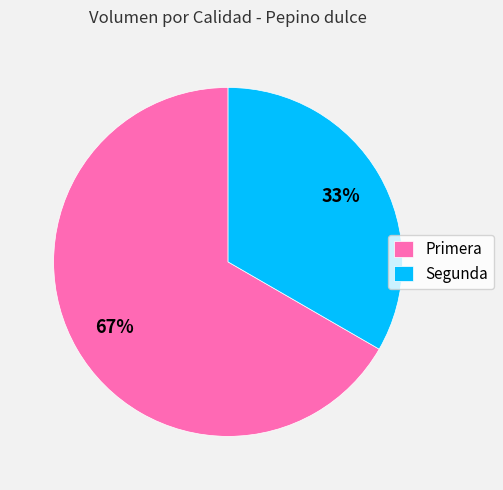

True or false: Primera accounts for 57% of the total.

False